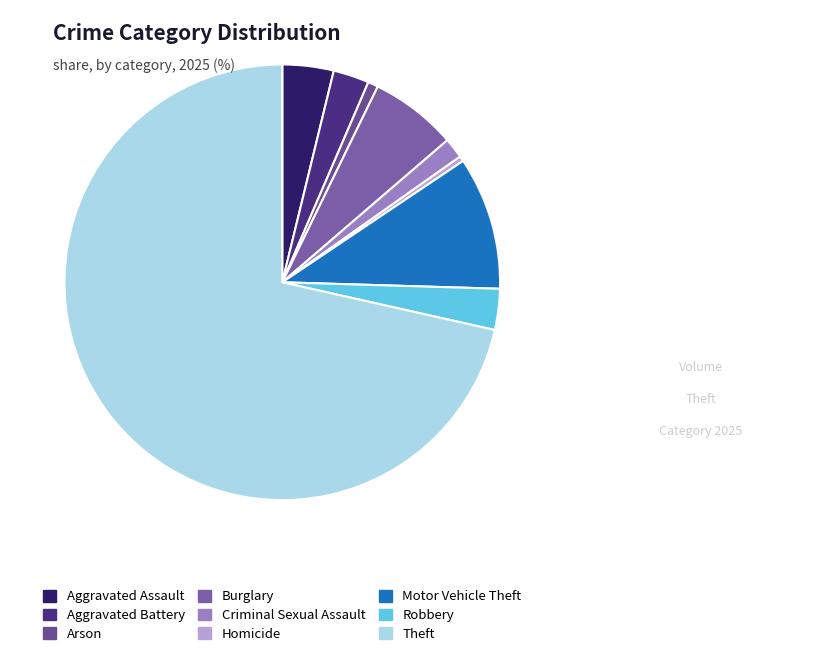

How much of the chart is everything except Robbery?

97.0%